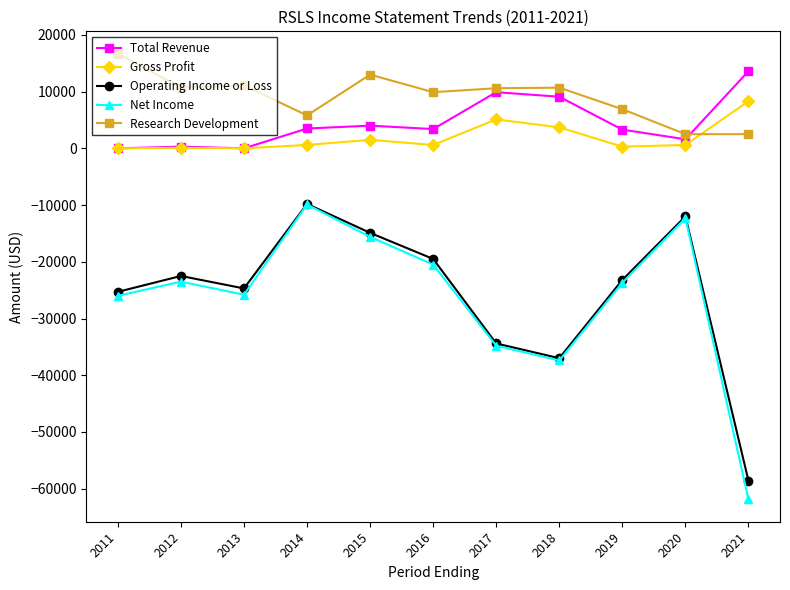

What are all the series names shown in the legend?

Total Revenue, Gross Profit, Operating Income or Loss, Net Income, Research Development